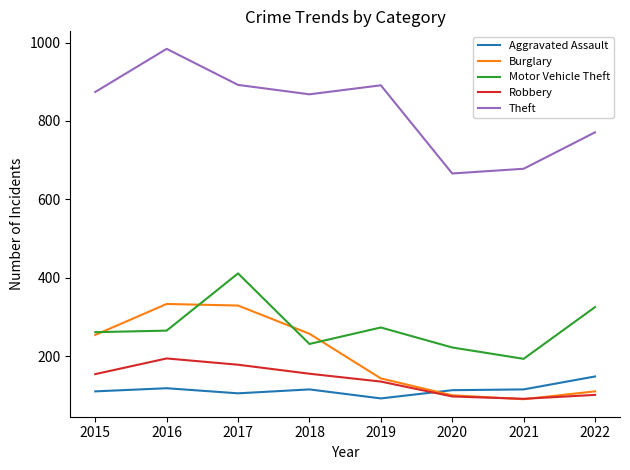

What is the sum of the Theft values at 2016 and 2022?

1755